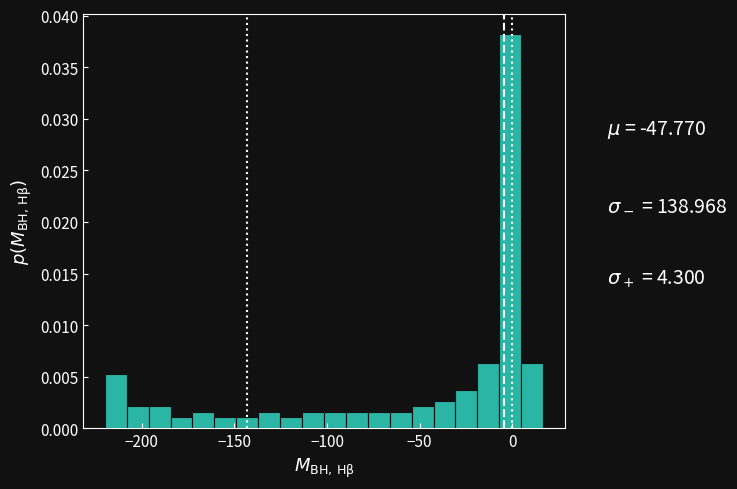

Read against the x-axis, roughly where is the centre of the tallest bar?

0